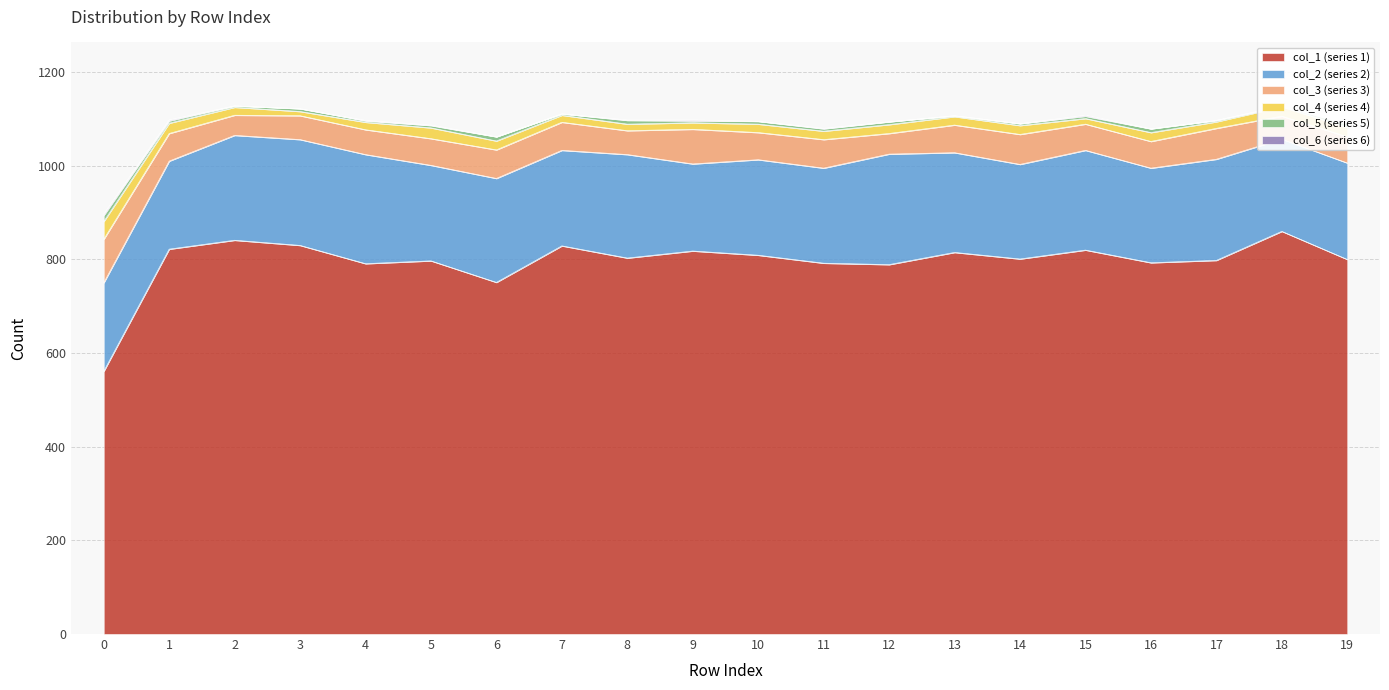

List the series in order of their peak value, lowest first.

col_6, col_5, col_4, col_3, col_2, col_1